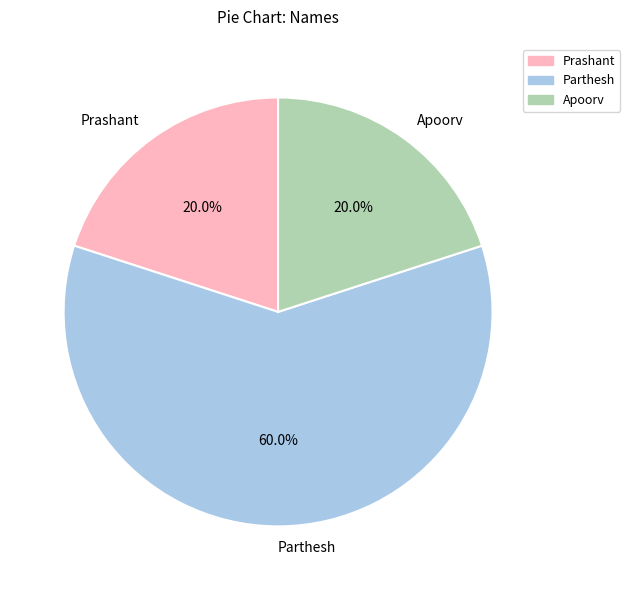

What portion of the pie excludes Parthesh?

40.0%